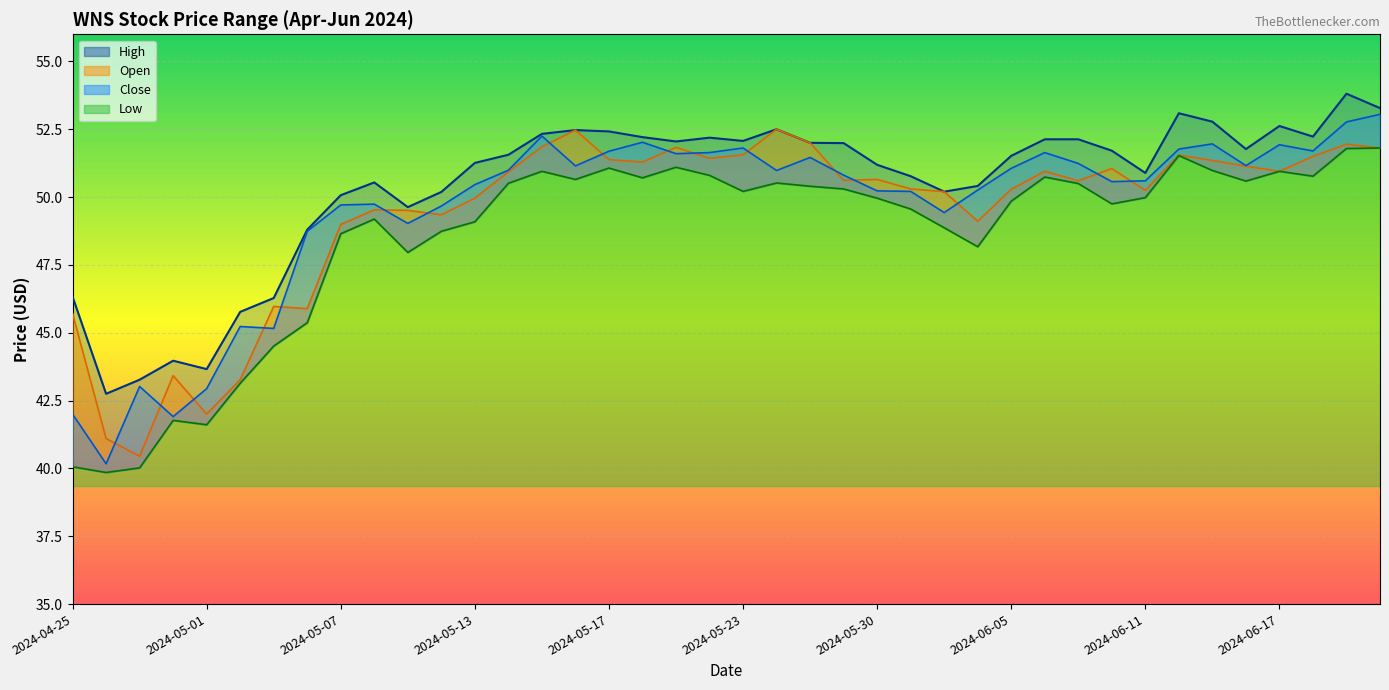

What is the label of the 5th point from the left?

2024-05-01